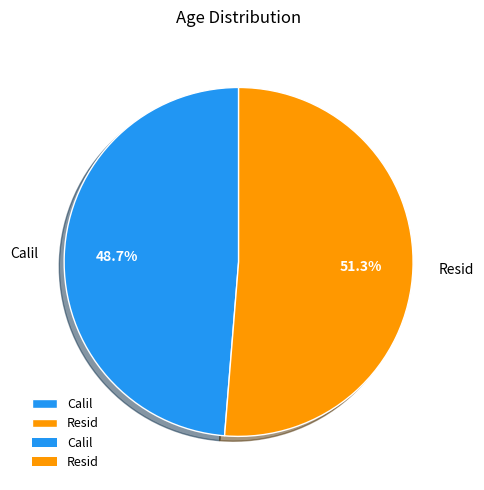

Which slice is the smallest?

Calil